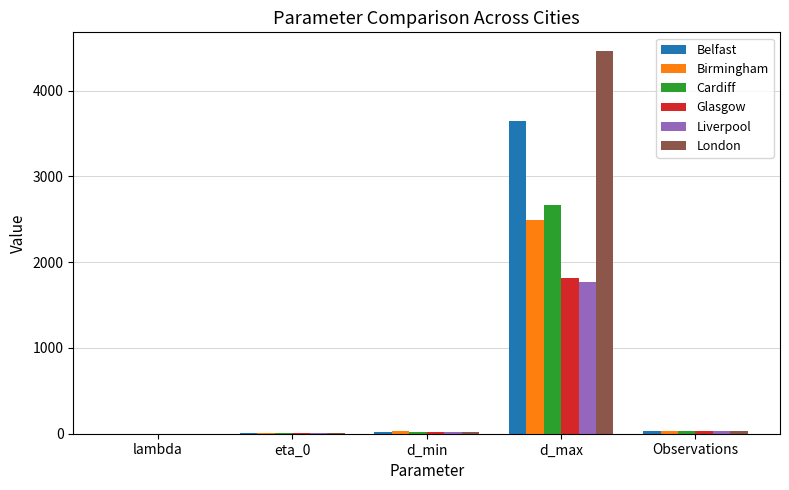

At which category is the sum across all series the highest?

d_max